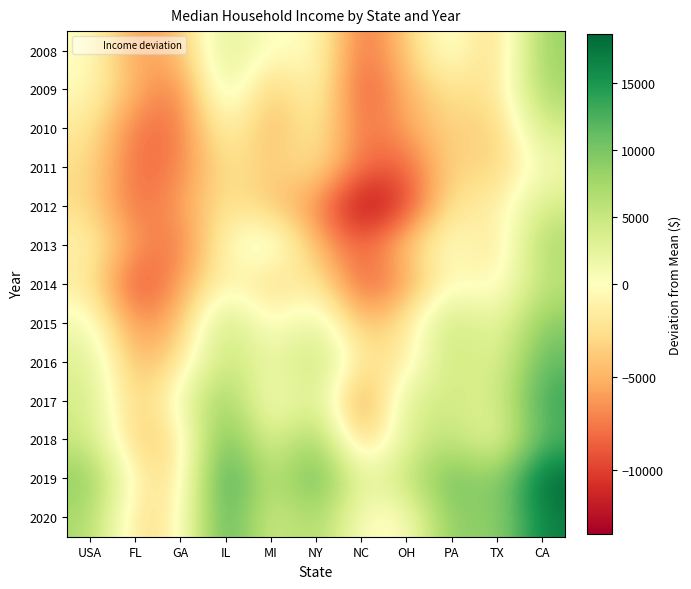

How many distinct data groups are displayed?

13